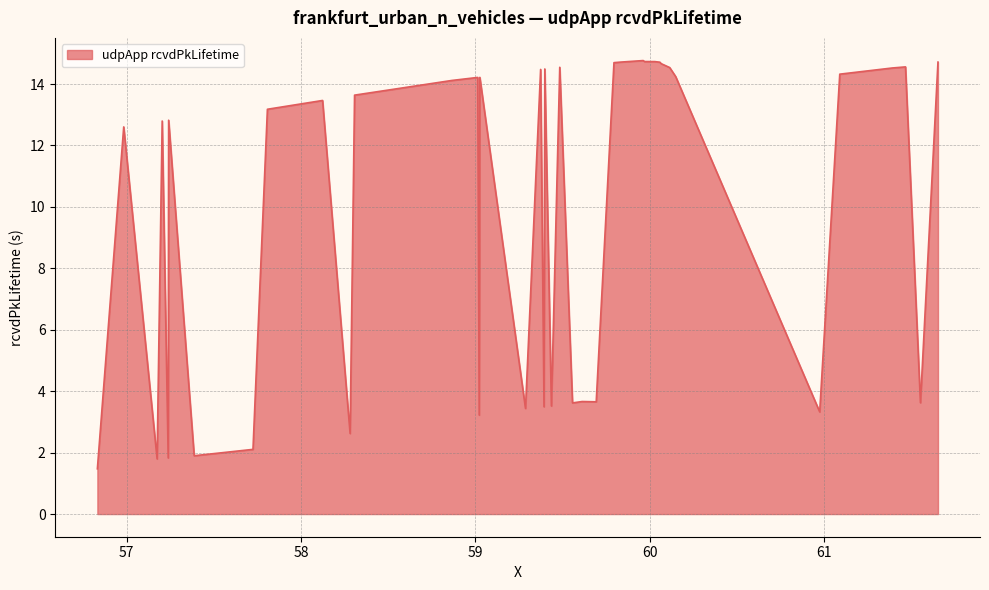

What is the maximum value shown in the chart?

14.8